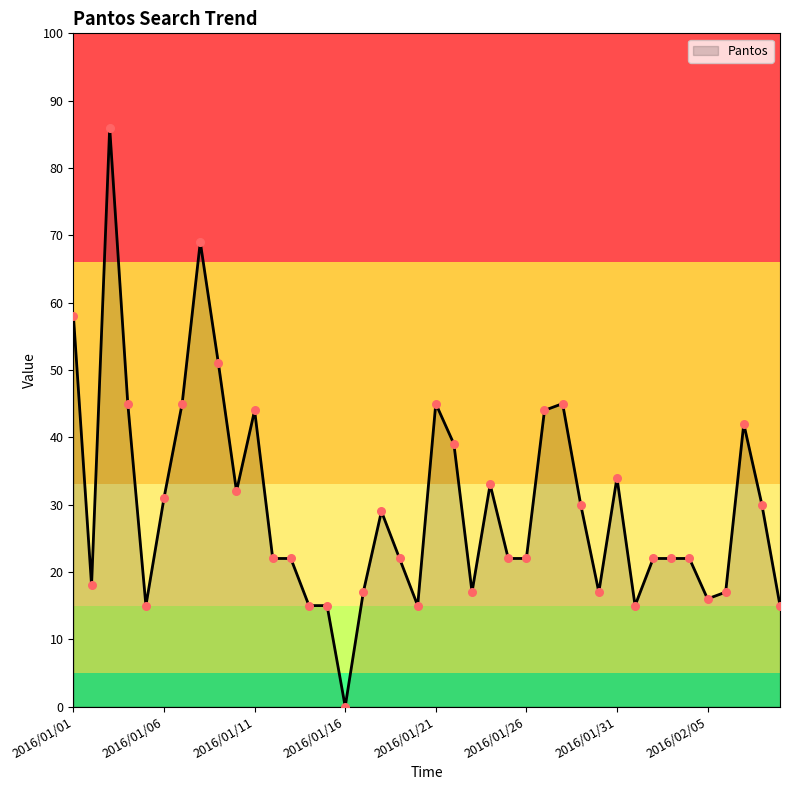

What is the greatest value displayed?

86